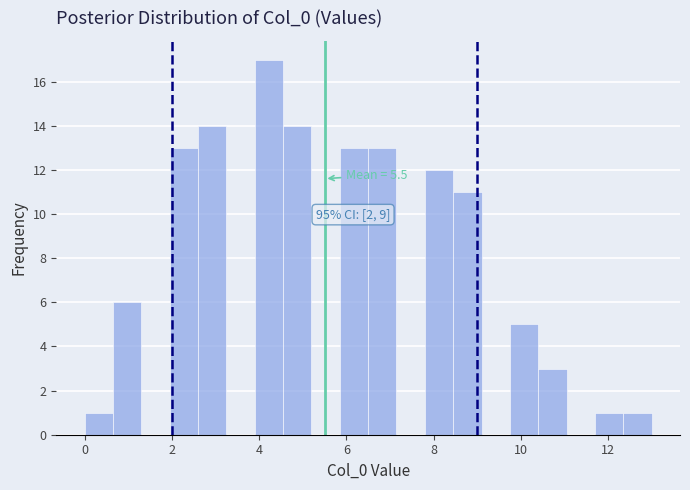

Read against the x-axis, roughly where is the centre of the tallest bar?

4.2